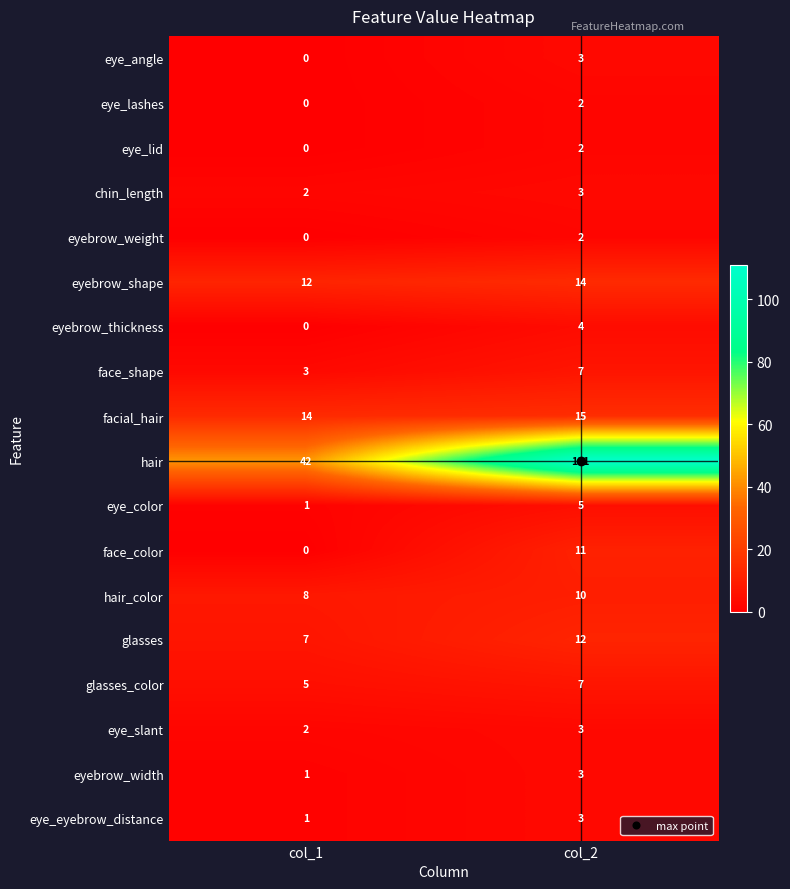

Count the number of categories in the chart.

2